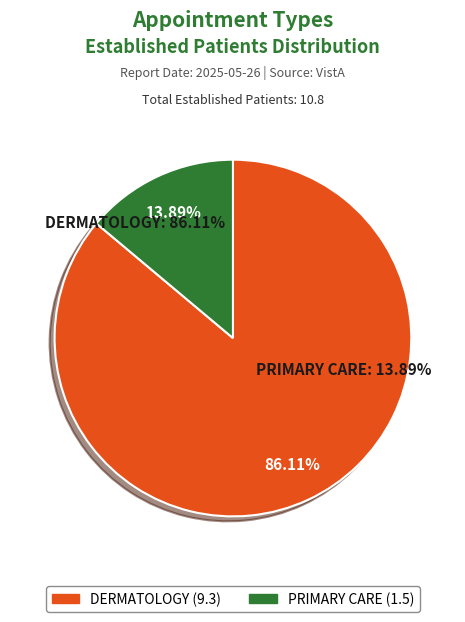

Count the number of slices in the pie.

2